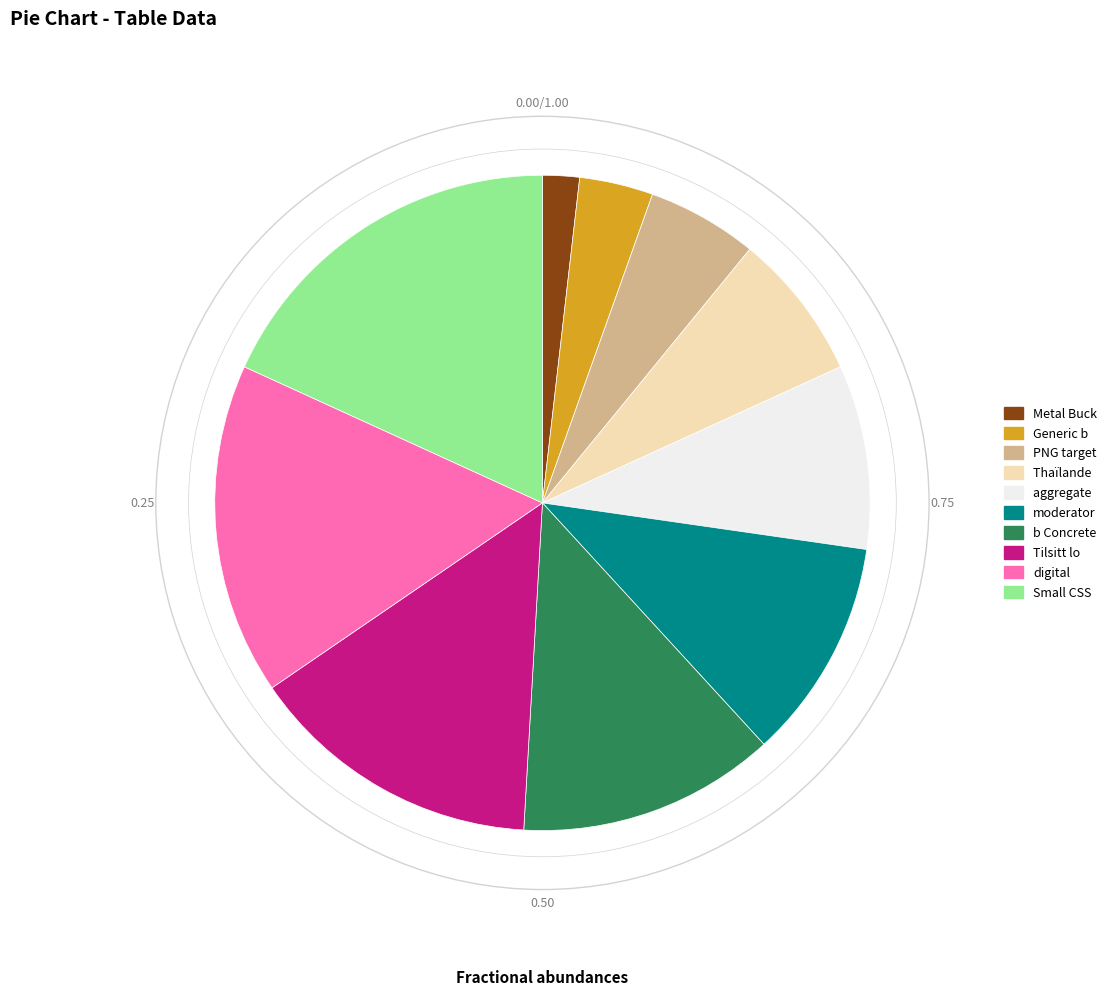

Is PNG target the majority of the pie?

No